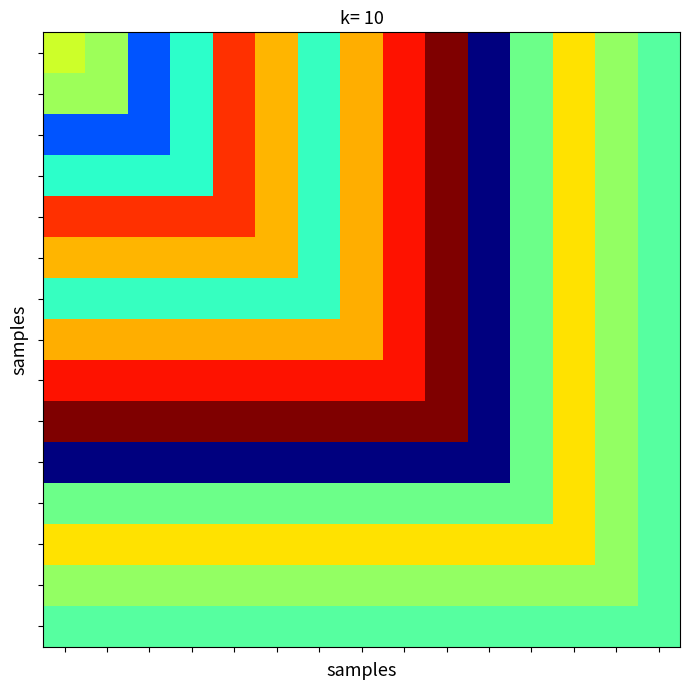

What is the greatest value displayed?

6.1